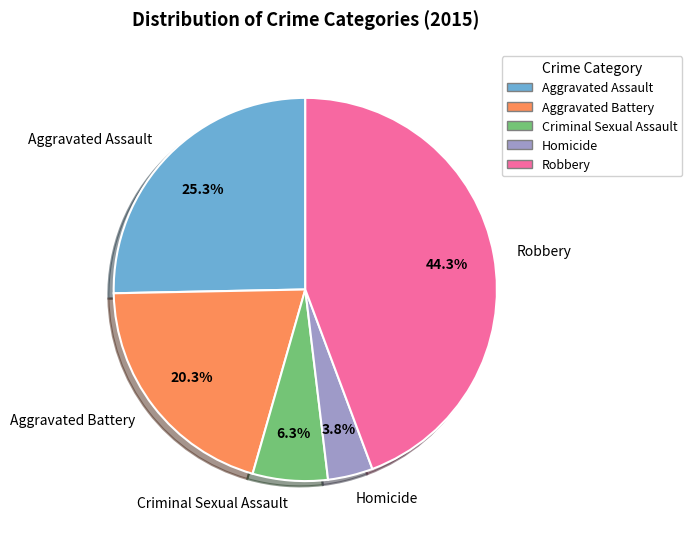

The Homicide slice represents 12% of the pie. True or false?

False